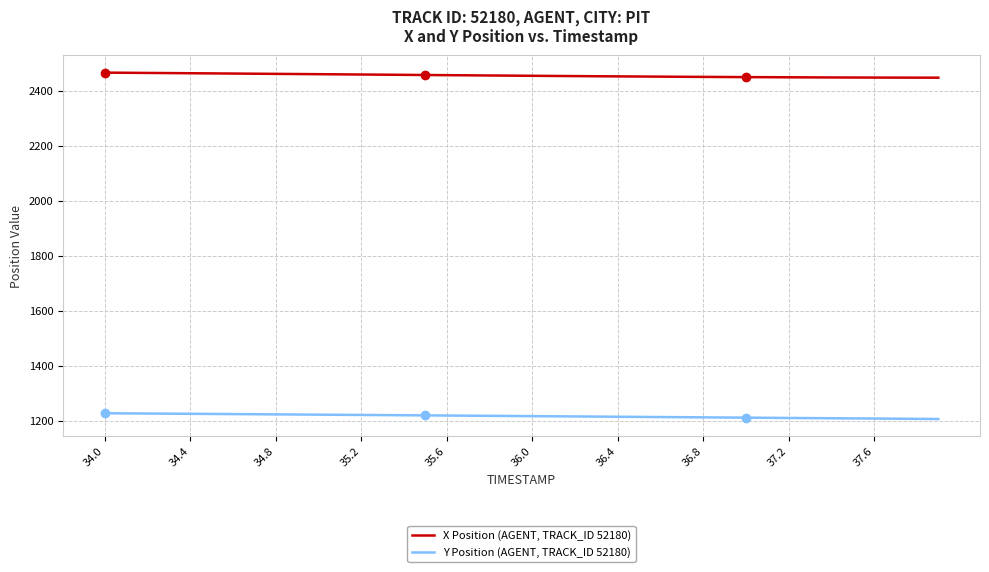

Which series has the largest total across all categories?

X Position (AGENT, TRACK_ID 52180)